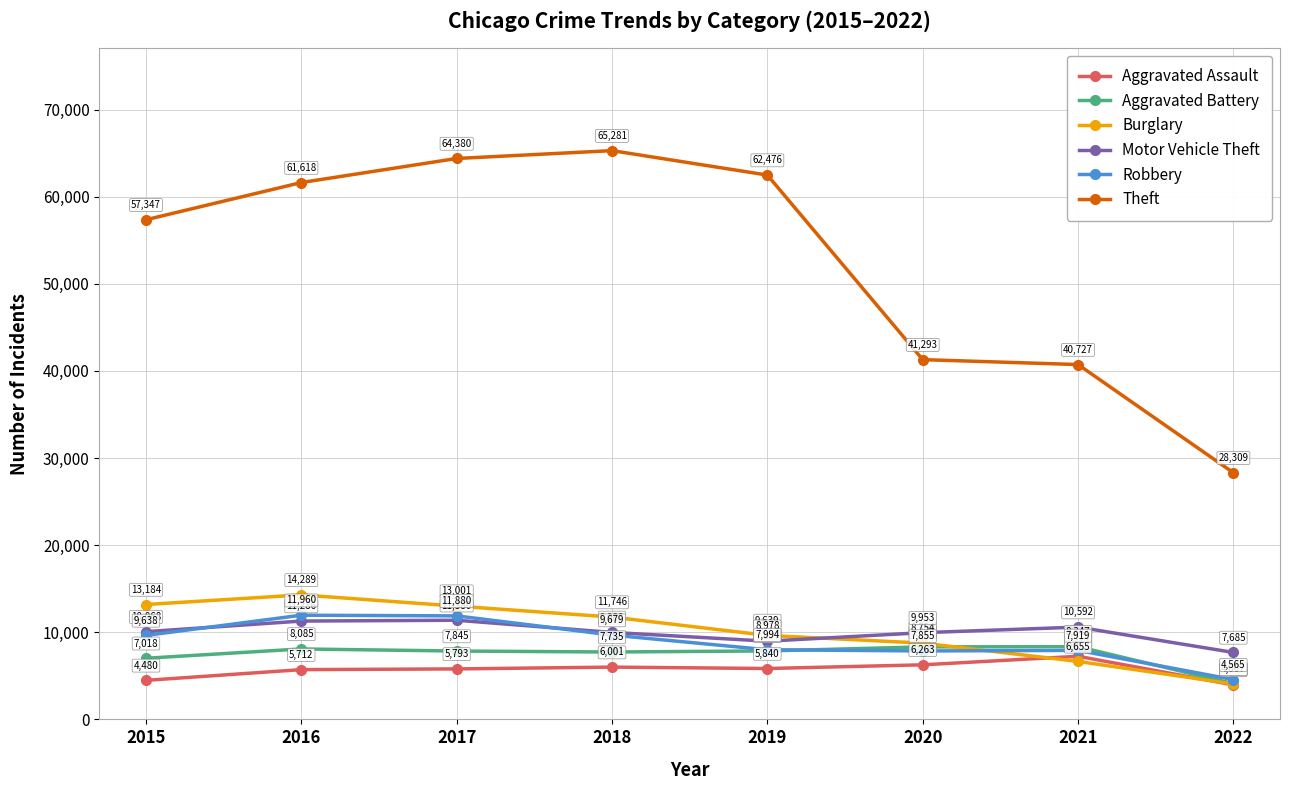

How many categories are shown in the chart?

8